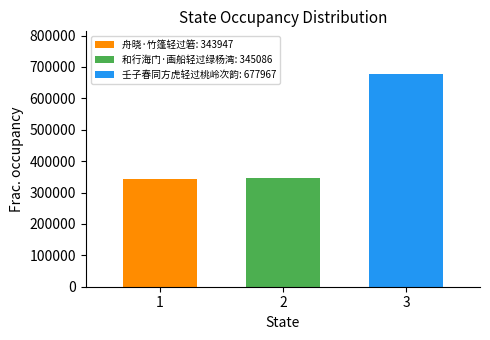

What is the greatest value displayed?

677967